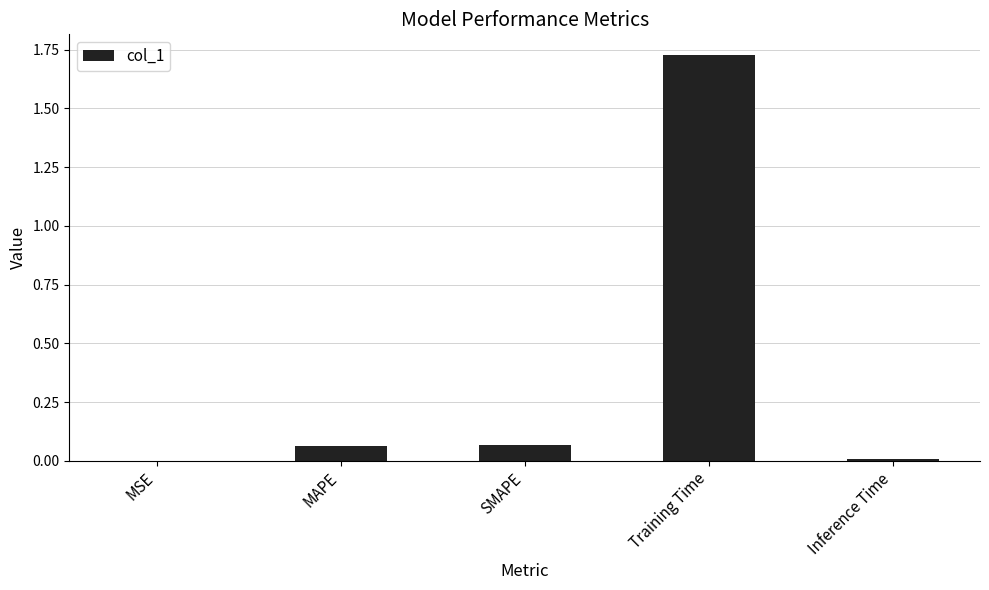

Between MAPE and Training Time, which is larger?

Training Time